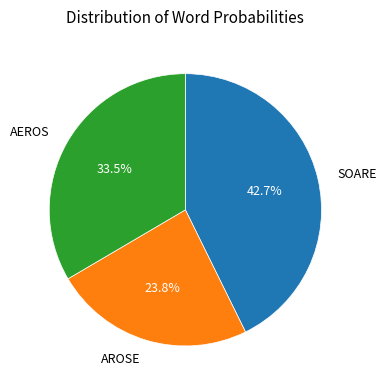

Is there any slice that represents more than half of the pie?

No